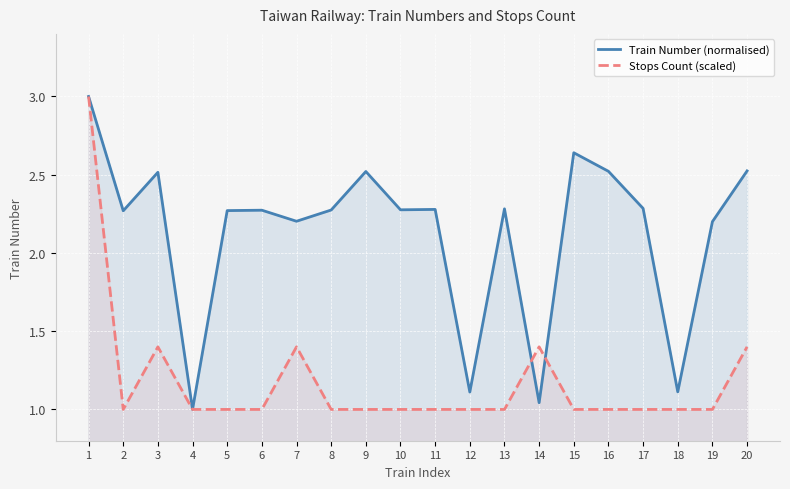

At how many categories does at least one series exceed 2?

16